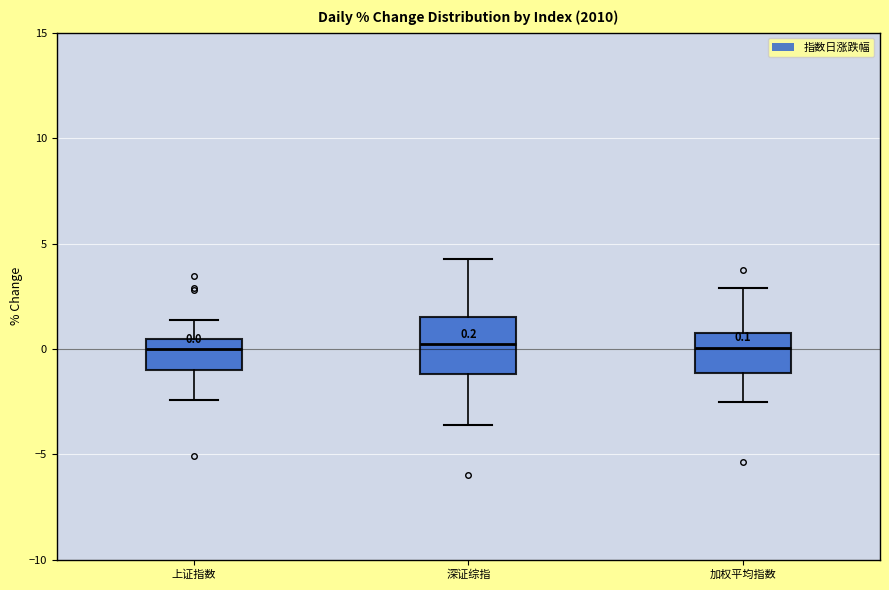

Comparing the boxes themselves (not the whiskers), which one is the tallest?

深证综指